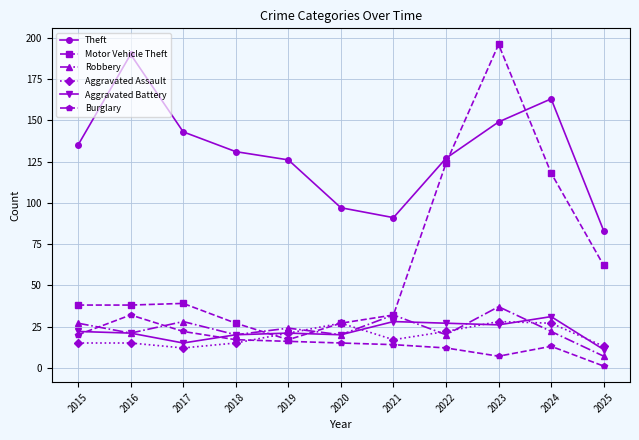

Between 2018 and 2021, which series saw the biggest shift?

Theft